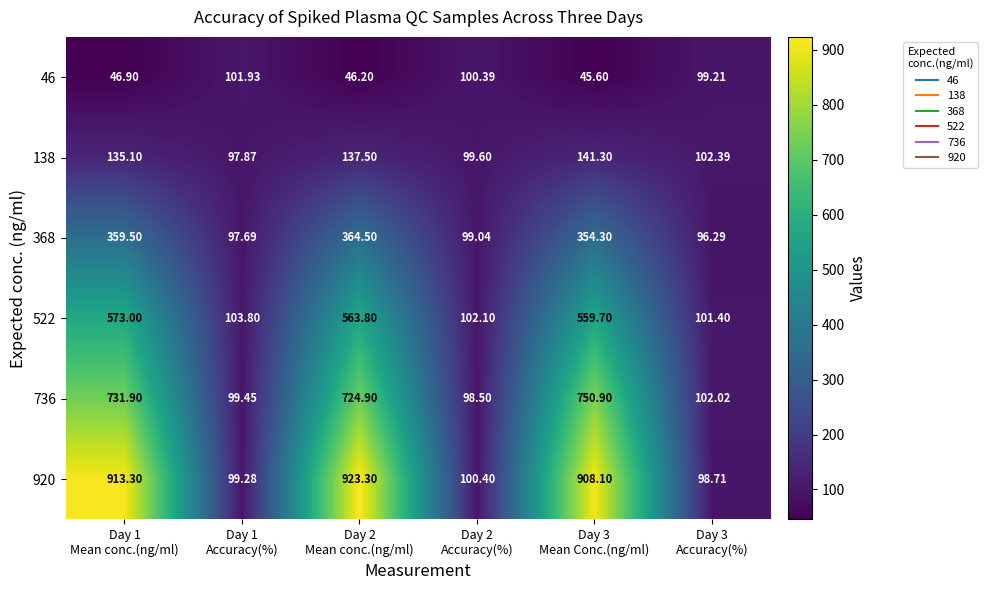

At Day 2
Mean conc.(ng/ml), list the series in order from smallest to largest.

46, 138, 368, 522, 736, 920